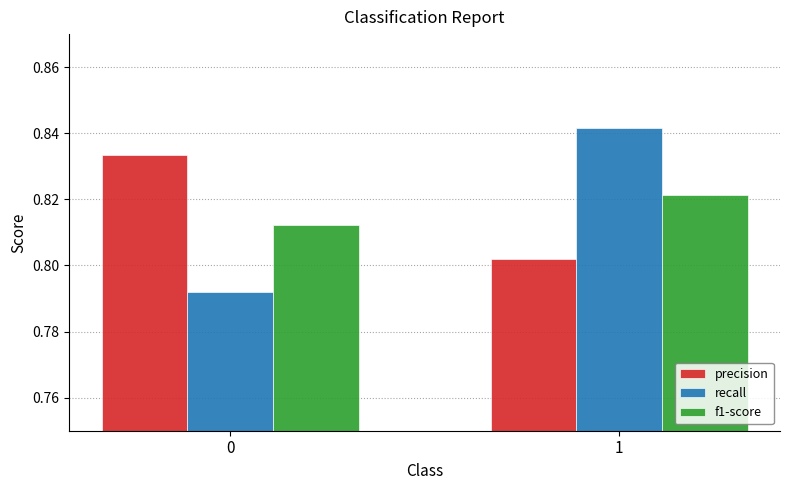

At which label is precision closest to 0?

1